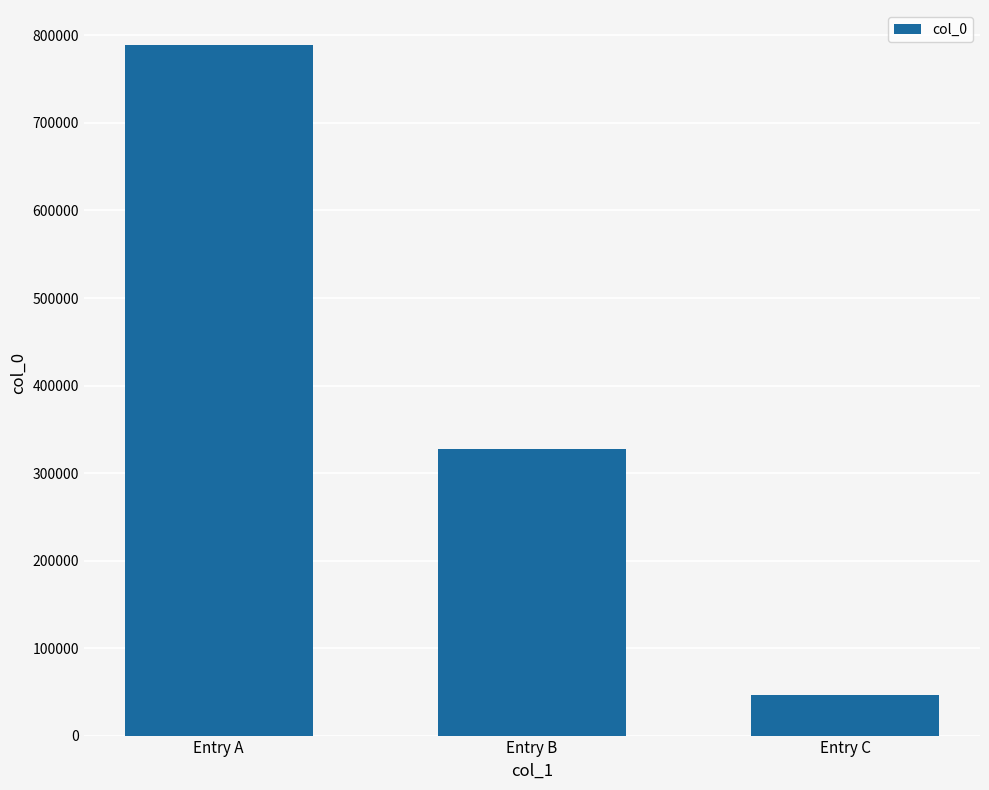

List the labels in order of value, smallest first.

Entry C, Entry B, Entry A